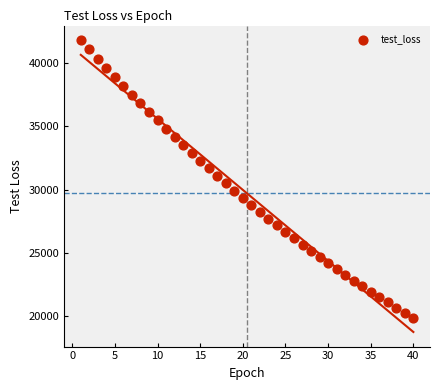

What is the range of X values (max minus min)?

39.0